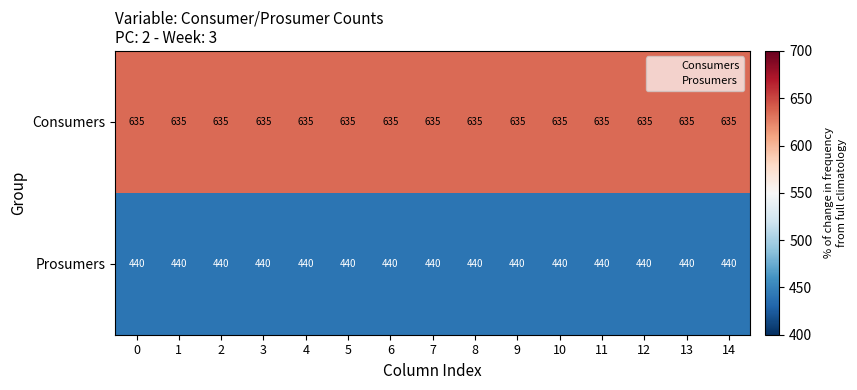

List the series in order of their overall mean, lowest first.

Prosumers, Consumers